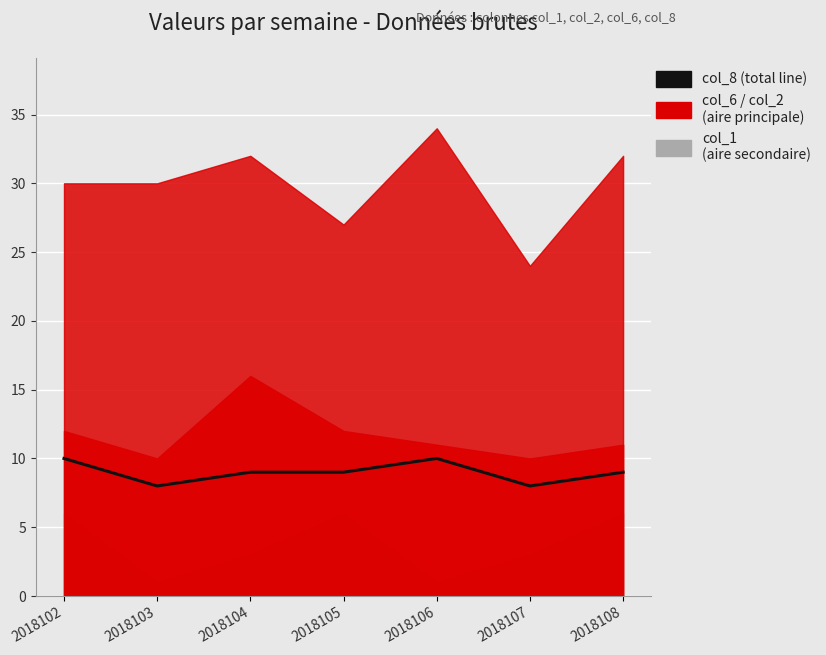

How many points are lower than both their immediate neighbors (excluding endpoints)?

2